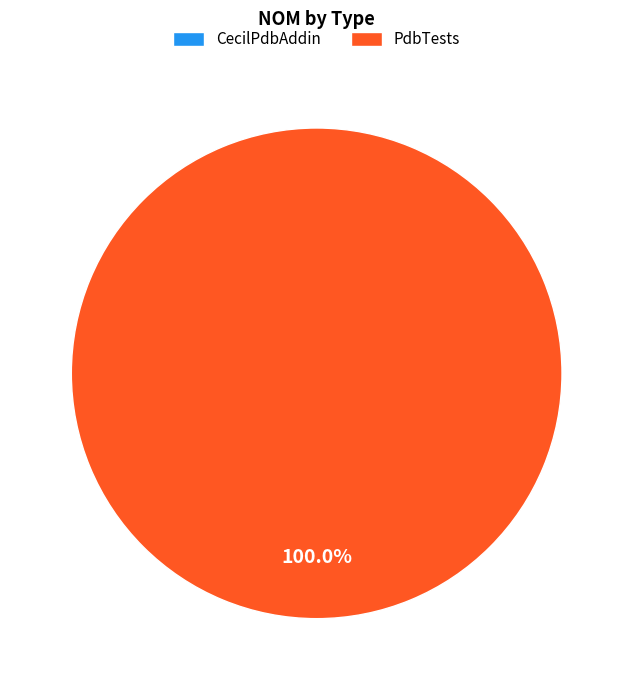

To the nearest percent, what is the average slice percentage?

50%